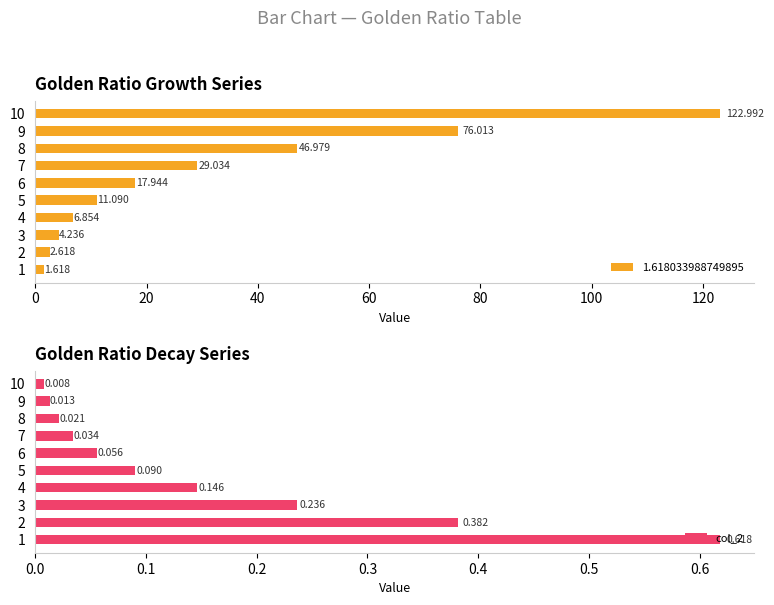

Are the bars horizontal?

Yes